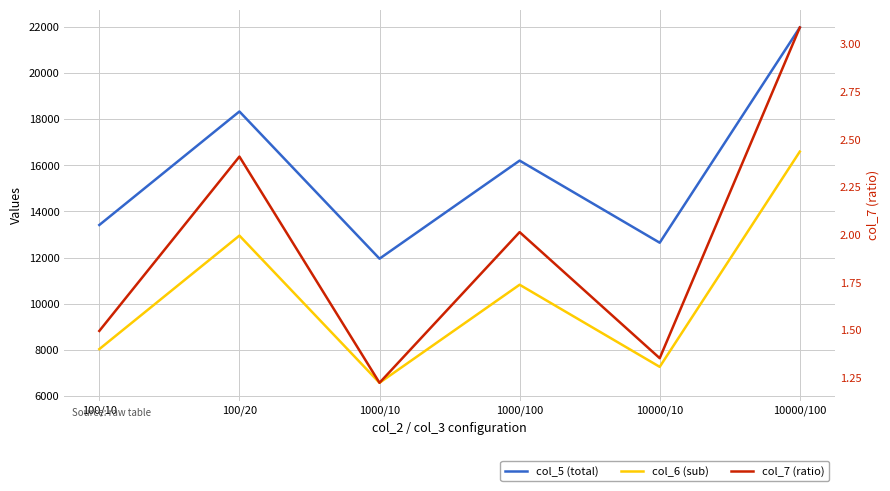

Reading left to right, what are all the values shown in this chart?

col_5 (total): 13414.0	18329.0	11955.0	16202.0	12646.0	21967.0
col_6 (sub): 8039.0	12954.0	6580.0	10827.0	7271.0	16592.0
col_7 (ratio): 1.5	2.4	1.2	2.0	1.4	3.1